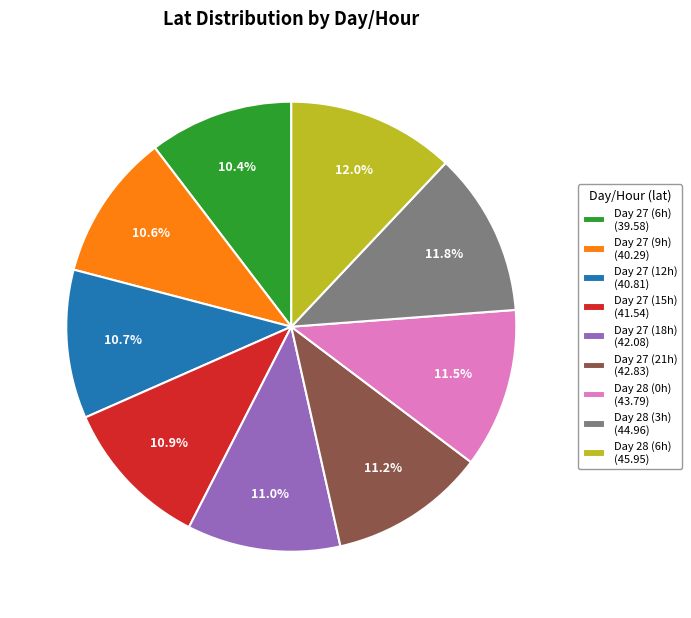

Count the number of slices in the pie.

9